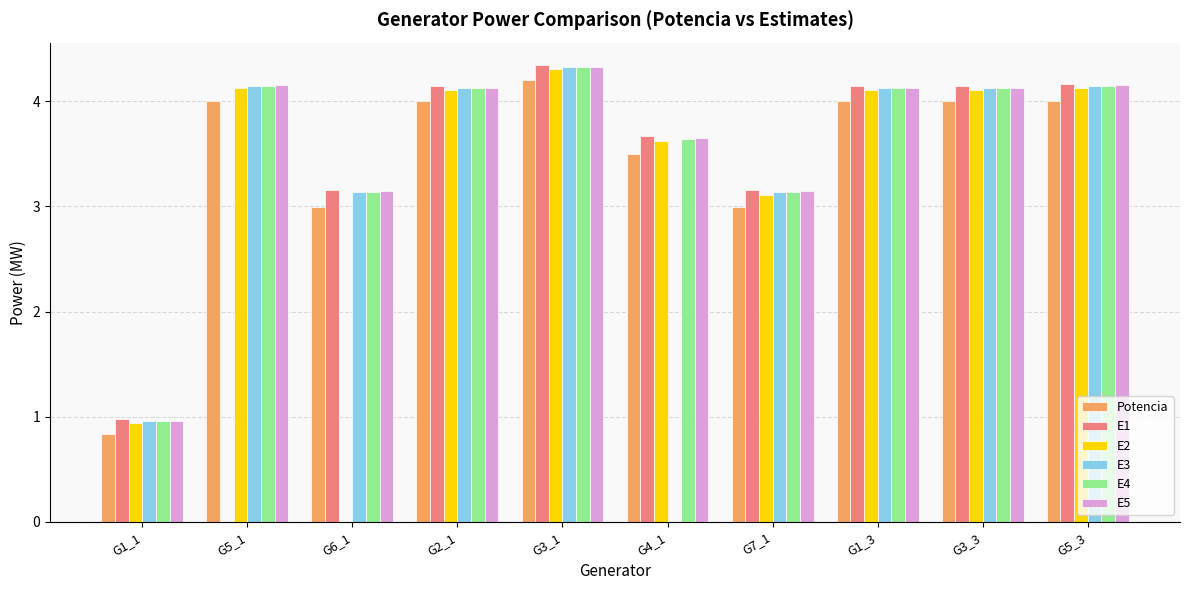

How many data points does each series have?

10